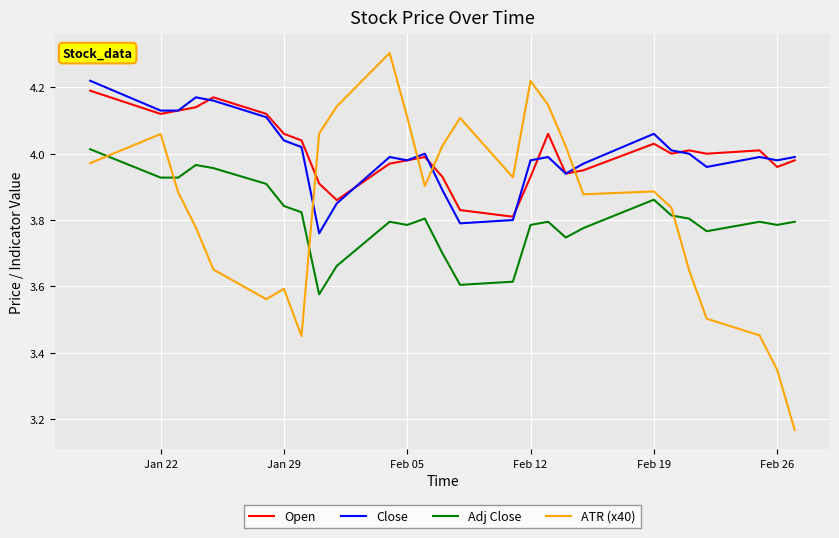

How many lines are shown in the chart?

4